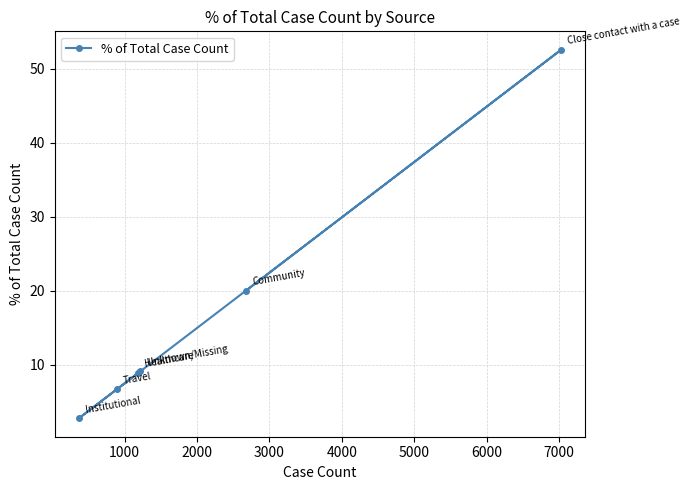

What is the smallest value displayed?

2.8